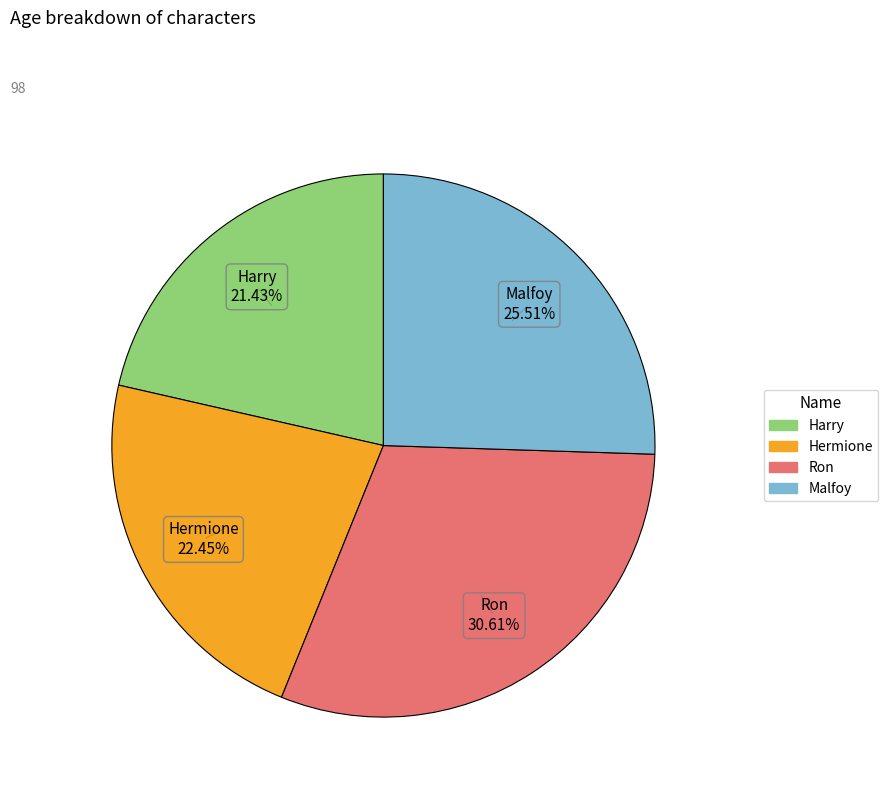

Combined, do Hermione and Harry account for over 50%?

No